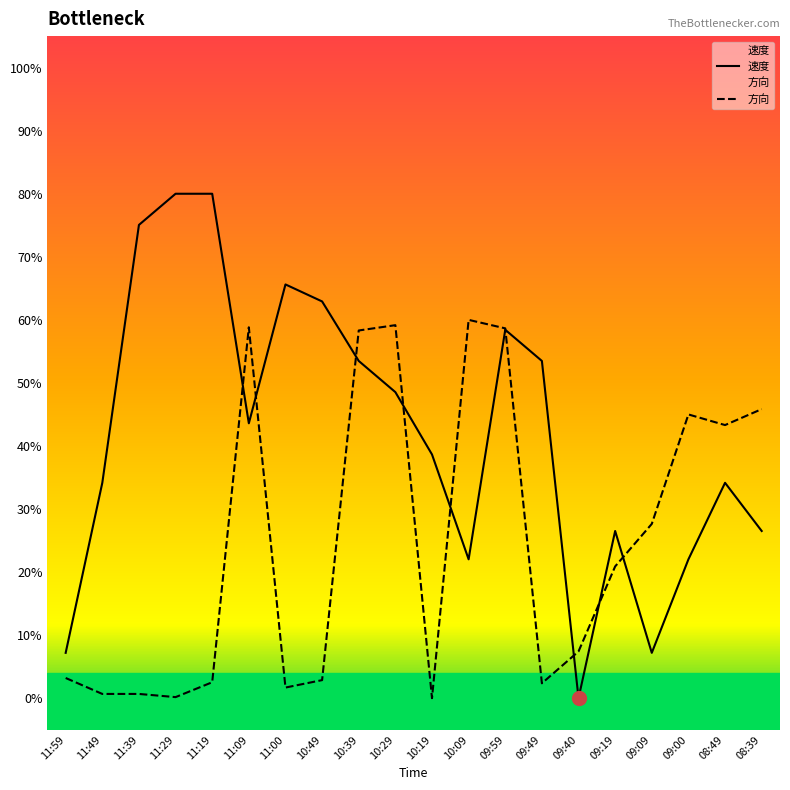

True or false: 方向 has more than 2 interior local peaks.

True